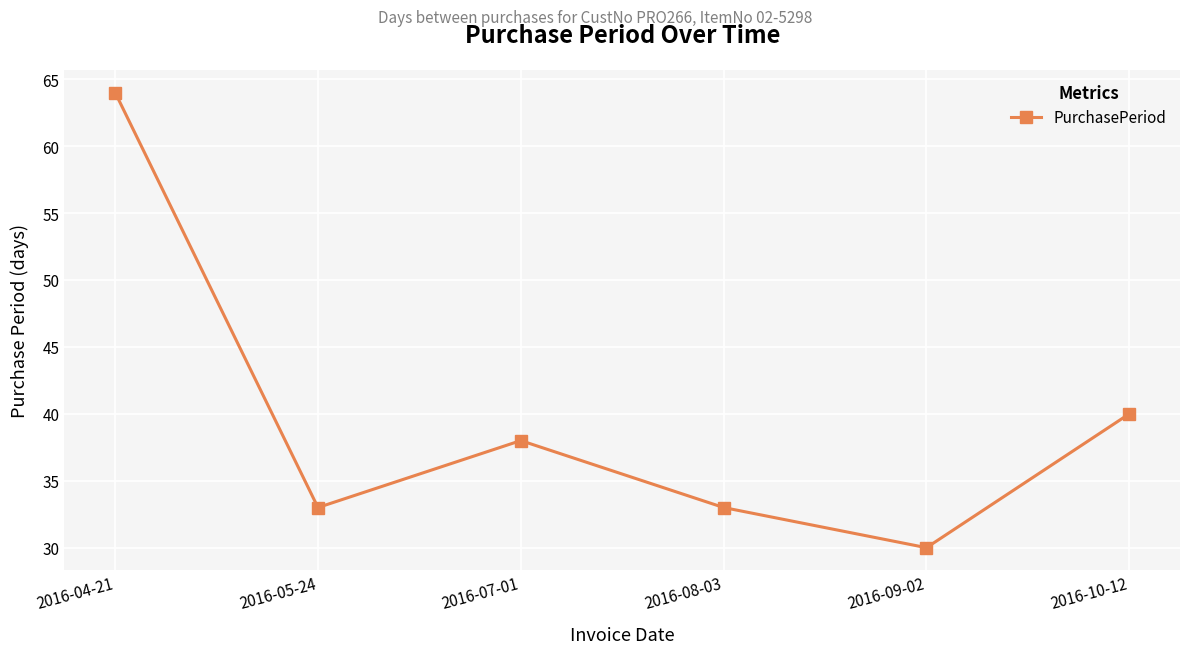

How many lines are shown in the chart?

1